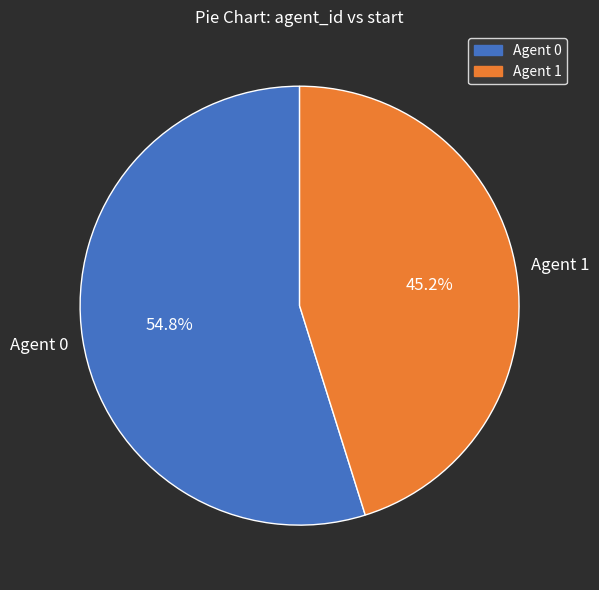

Is there any slice that represents more than half of the pie?

Yes